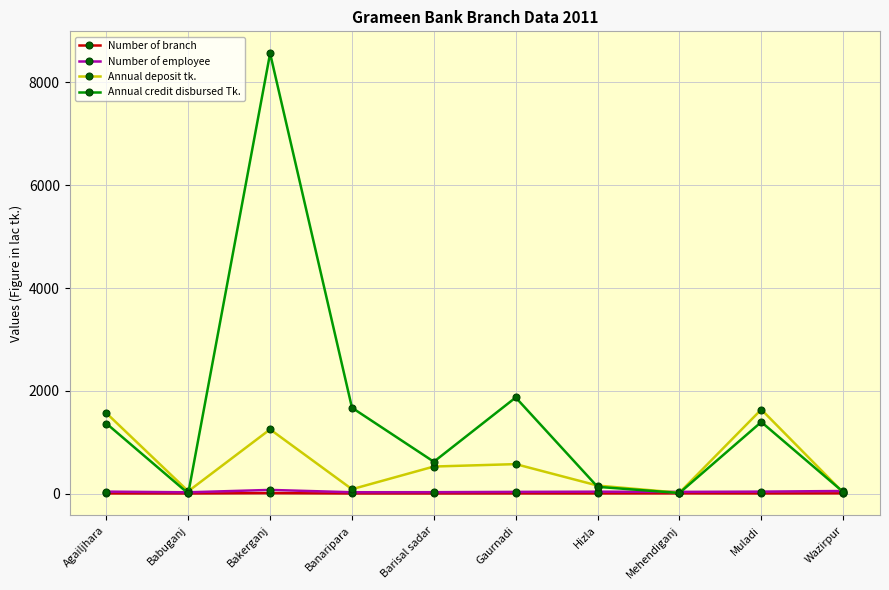

What is the label of the 8th point from the left?

Mehendiganj